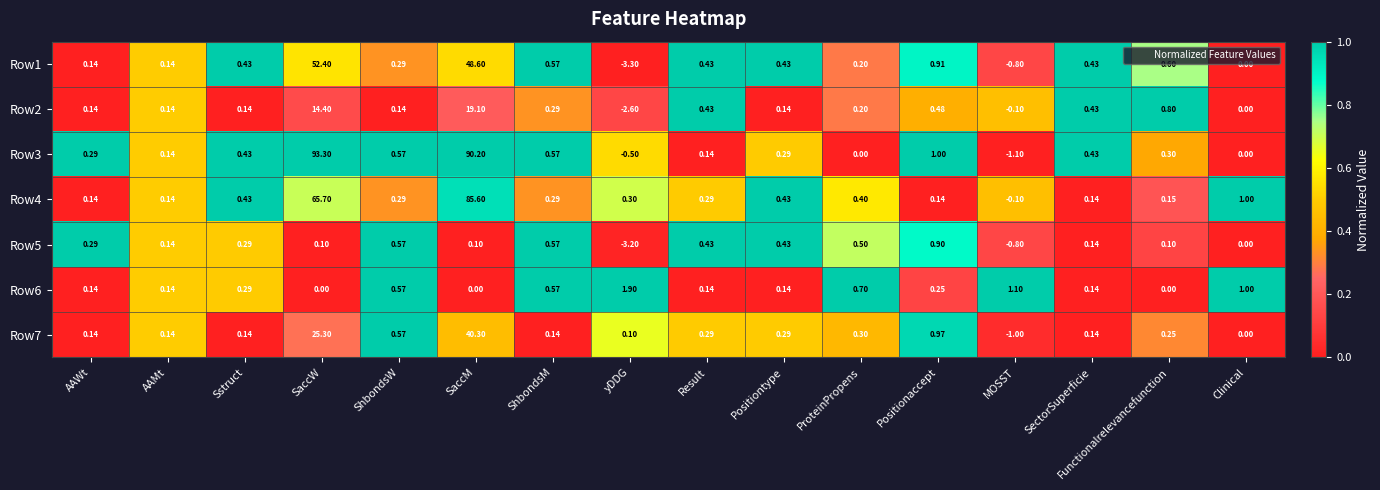

At which category is the sum across all series the highest?

SaccM